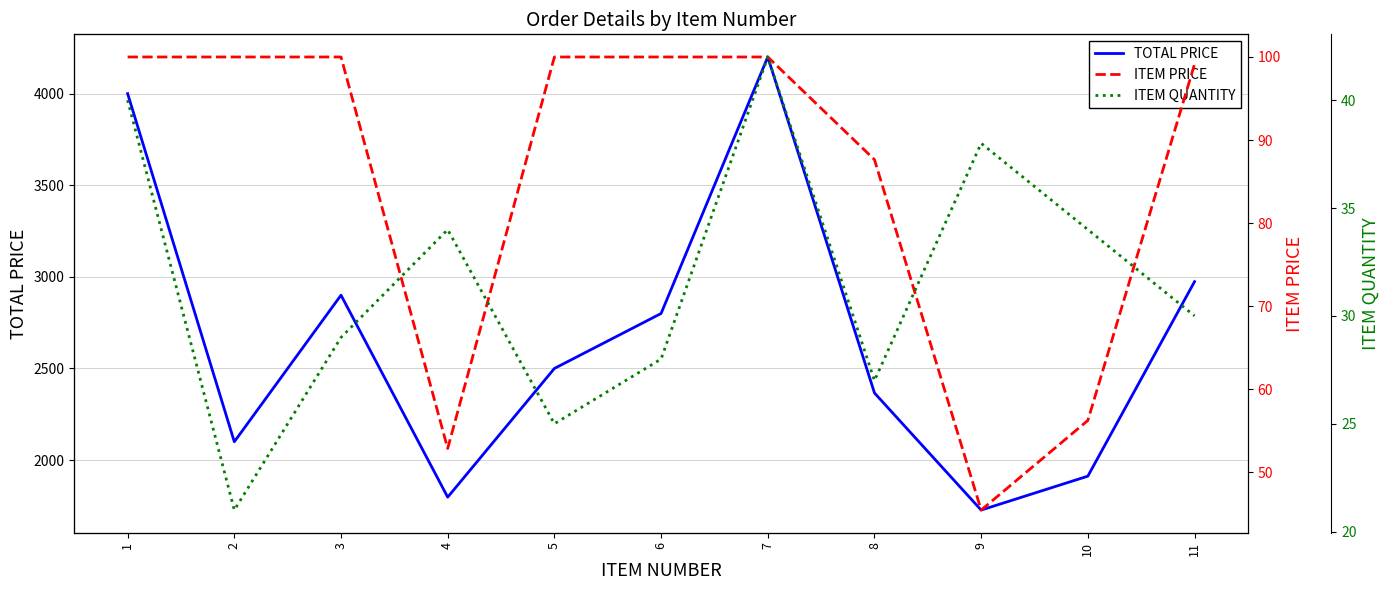

Which has a higher value, 7 or 1?

7